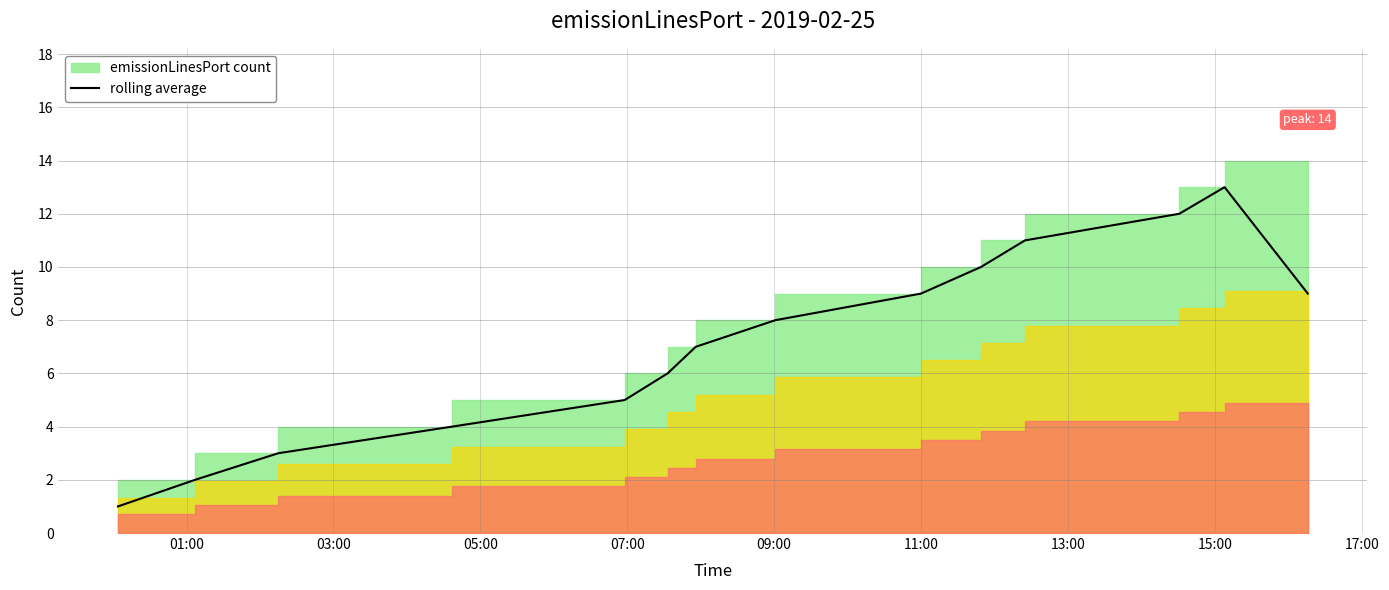

Is it true that the value at 09:00 is 7.1?

False